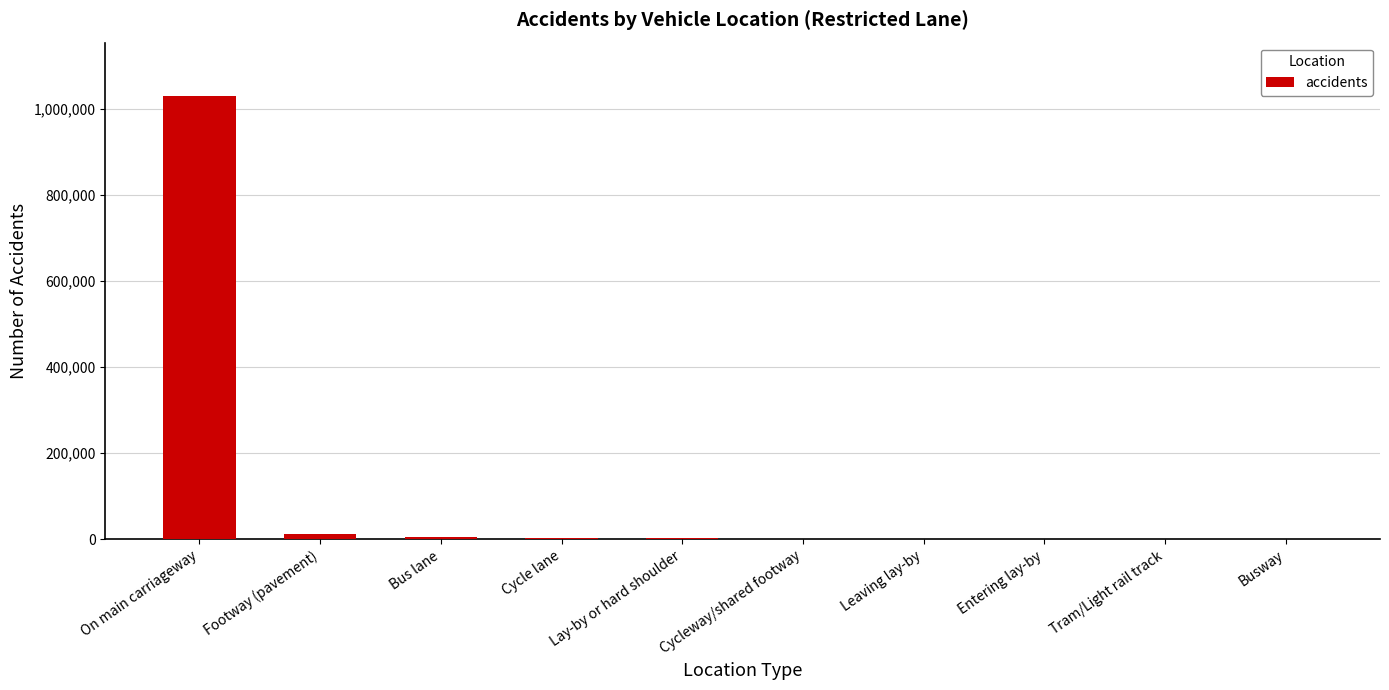

Which category has the highest value across all series?

On main carriageway